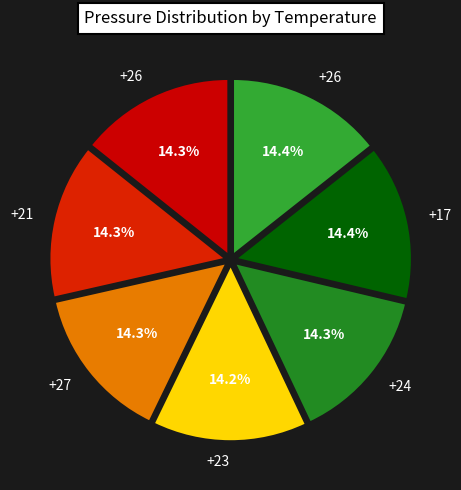

Count the number of slices in the pie.

7